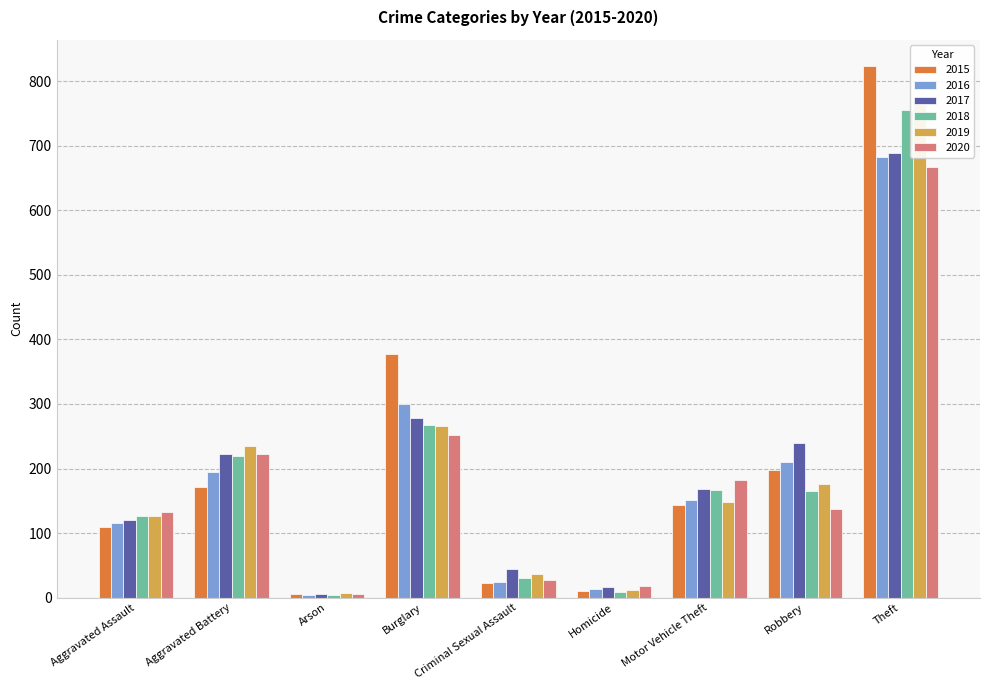

Reading right to left, extract all data points from this chart.

2015: 823	197	144	10	23	378	5	172	110
2016: 683	210	151	13	25	300	4	194	115
2017: 688	239	169	17	44	278	6	222	121
2018: 756	165	167	9	31	268	4	219	127
2019: 765	176	148	12	37	266	7	235	126
2020: 667	138	182	18	28	252	6	222	132